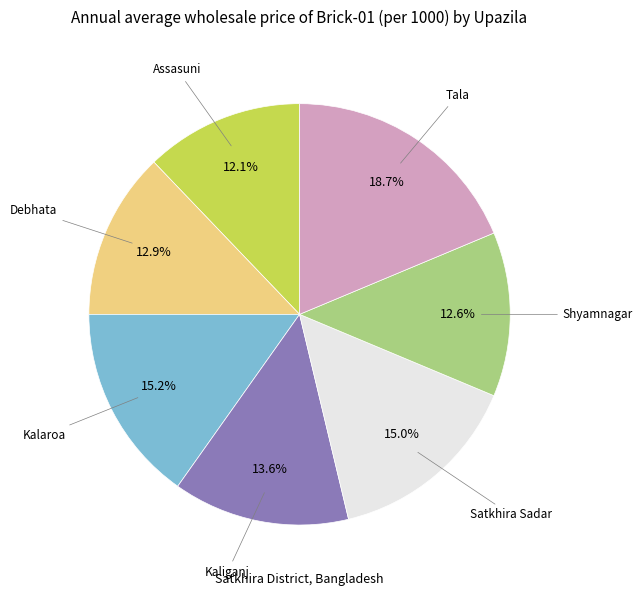

Is there any slice that represents more than half of the pie?

No